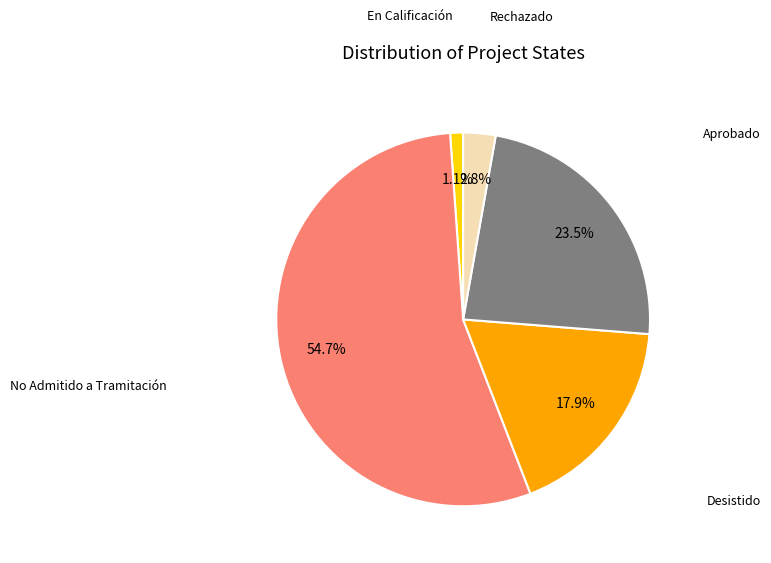

Is there any slice that represents more than half of the pie?

Yes